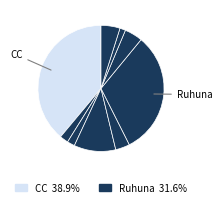

How many segments does this pie chart have?

9